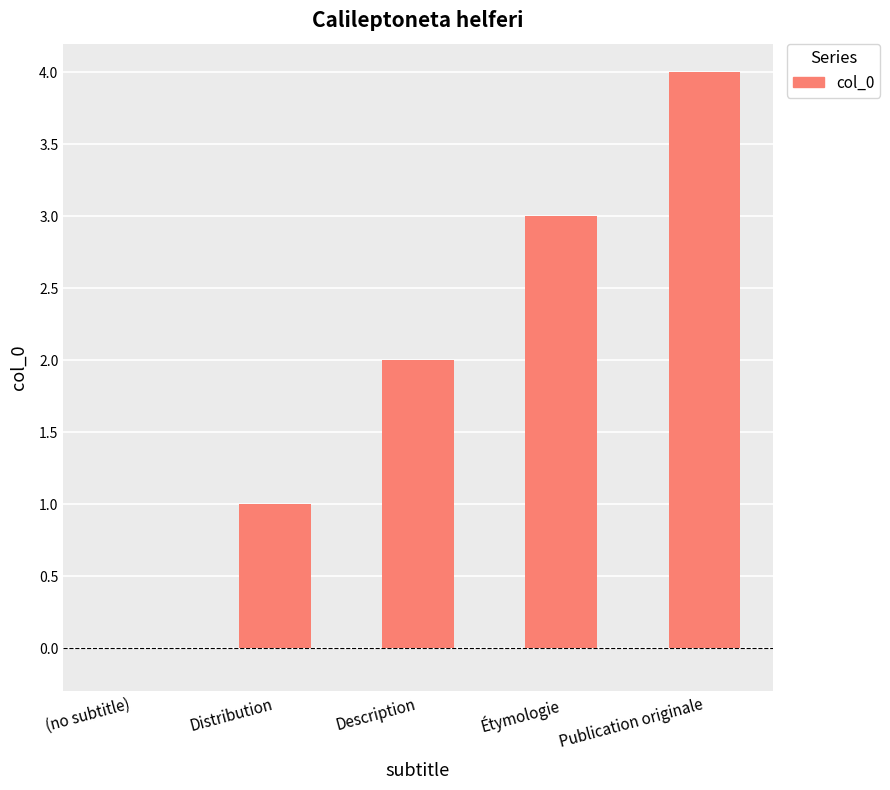

What is the sum of the values at Distribution and Étymologie?

4